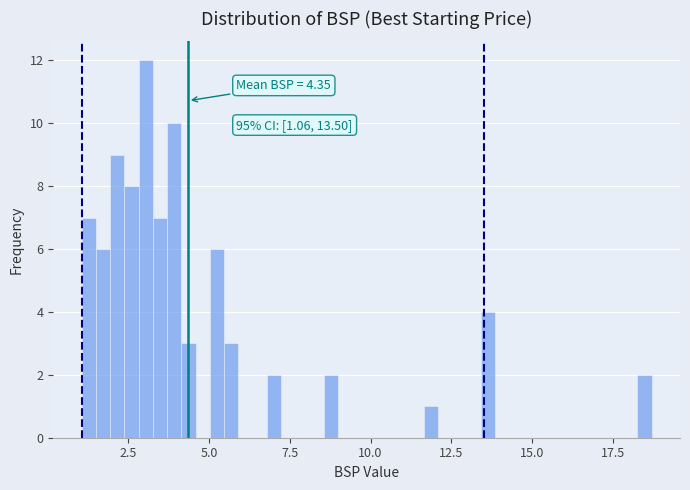

Around what value on the x-axis is the tallest bar? Give the approximate position of its centre, as read against the axis.

3.0